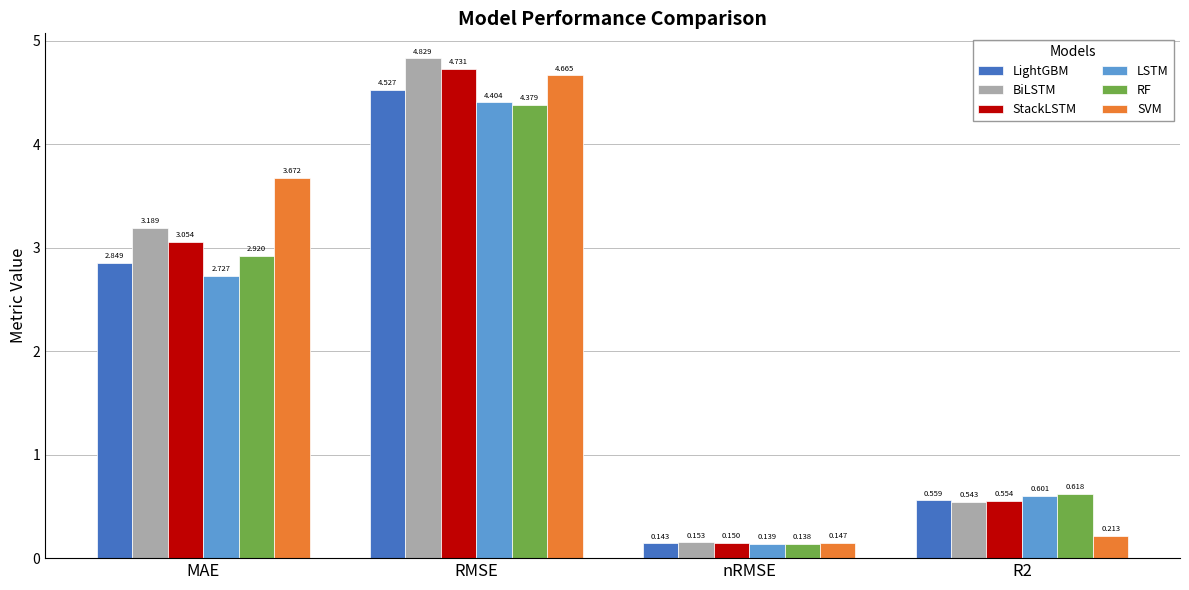

What is the sum of all StackLSTM values?

8.5